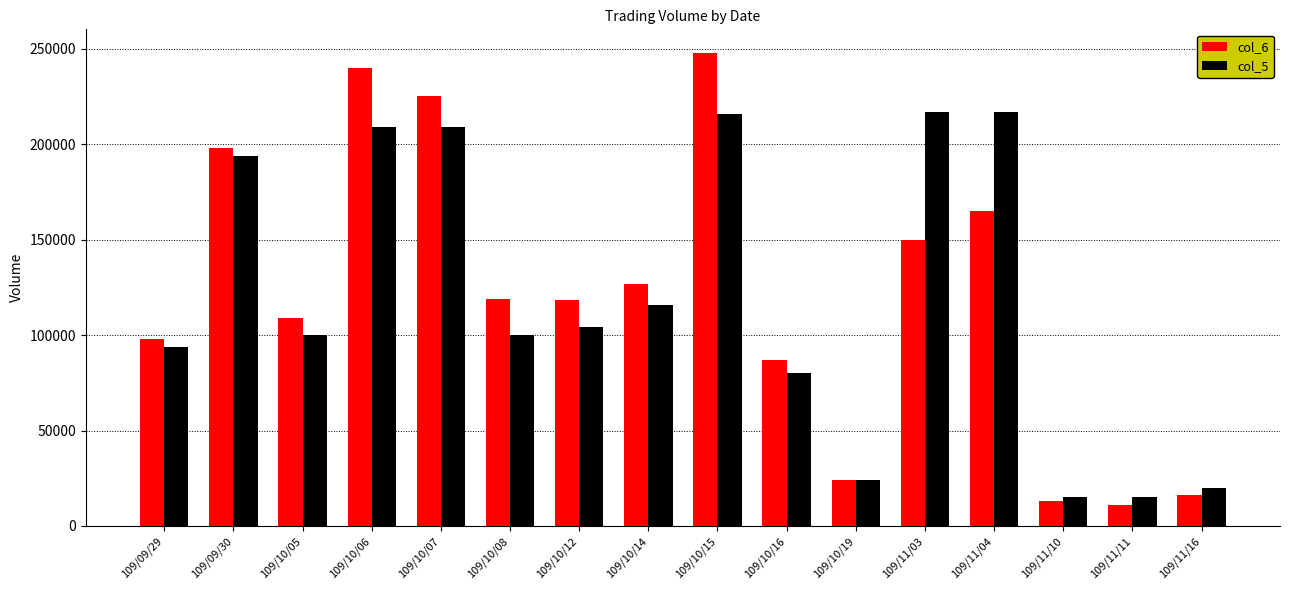

List the series in order of their peak value, lowest first.

col_5, col_6